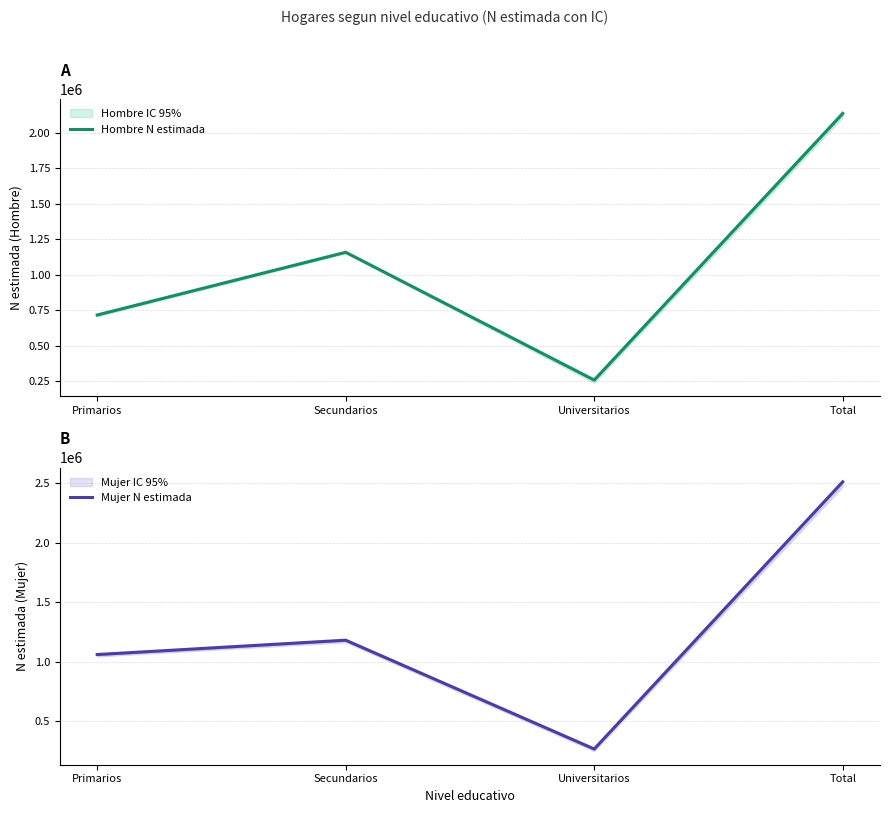

How many interior local peaks does the Hombre N estimada series have?

1